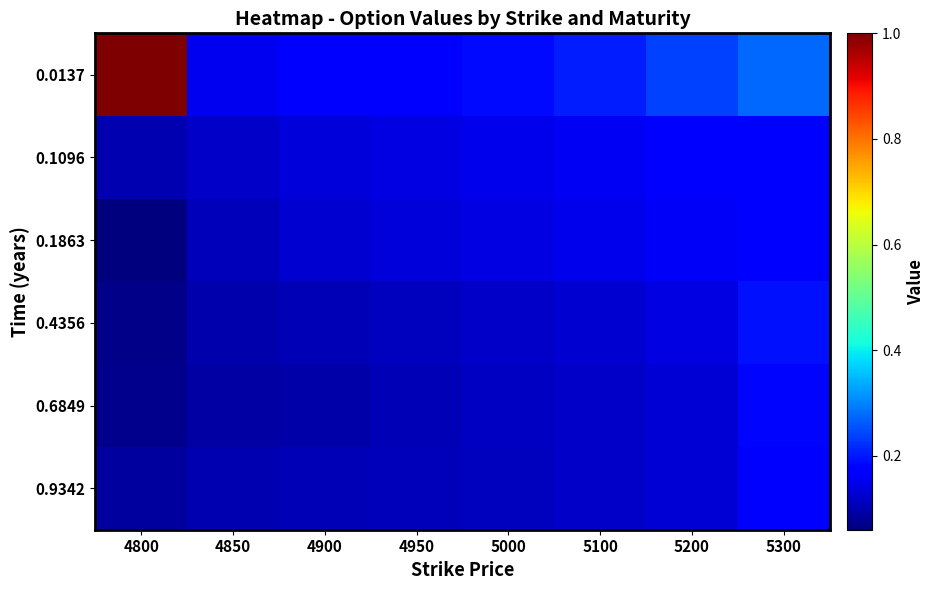

Reading left to right, what are all the values shown in this chart?

0.0137: 4800=1.0	4850=0.2	4900=0.2	4950=0.2	5000=0.2	5100=0.2	5200=0.2	5300=0.3
0.1096: 4800=0.1	4850=0.1	4900=0.1	4950=0.1	5000=0.2	5100=0.2	5200=0.2	5300=0.2
0.1863: 4800=0.1	4850=0.1	4900=0.1	4950=0.1	5000=0.1	5100=0.1	5200=0.2	5300=0.2
0.4356: 4800=0.1	4850=0.1	4900=0.1	4950=0.1	5000=0.1	5100=0.1	5200=0.1	5300=0.2
0.6849: 4800=0.1	4850=0.1	4900=0.1	4950=0.1	5000=0.1	5100=0.1	5200=0.1	5300=0.2
0.9342: 4800=0.1	4850=0.1	4900=0.1	4950=0.1	5000=0.1	5100=0.1	5200=0.1	5300=0.2